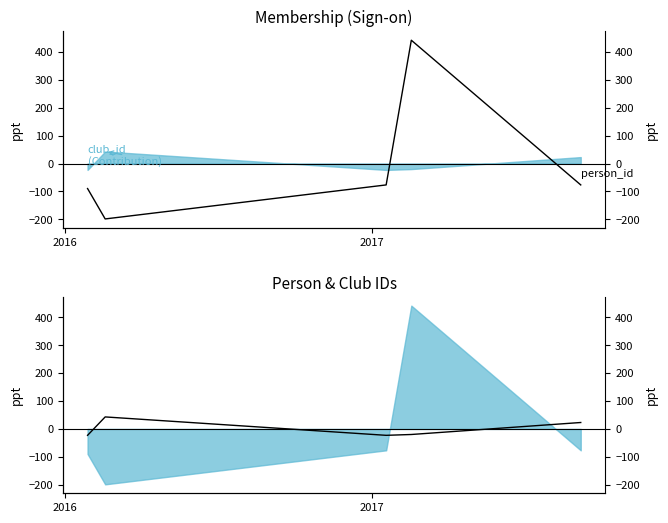

How many values in the person_id series exceed -76?

1